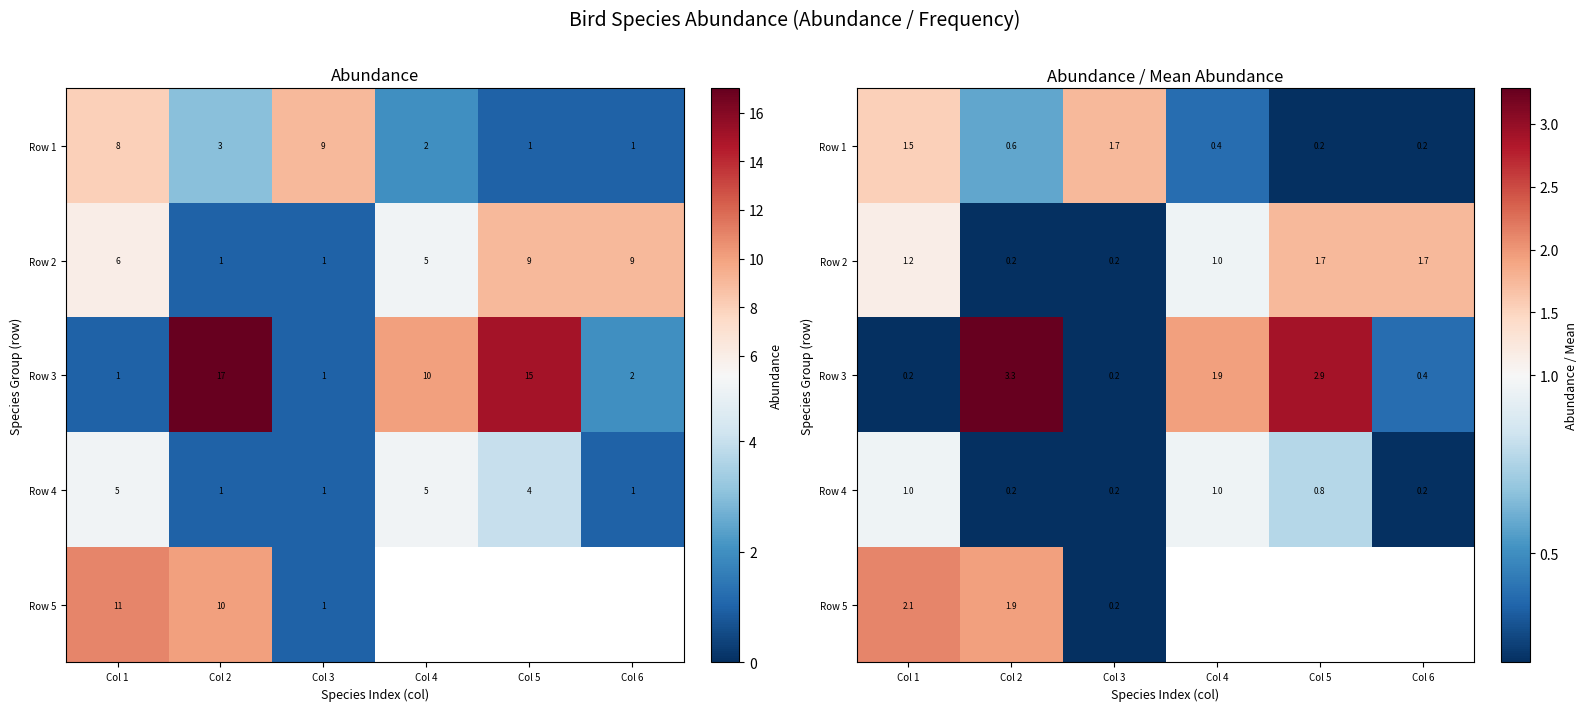

What is the approximate value of Row 5 at Col 3?

0.2